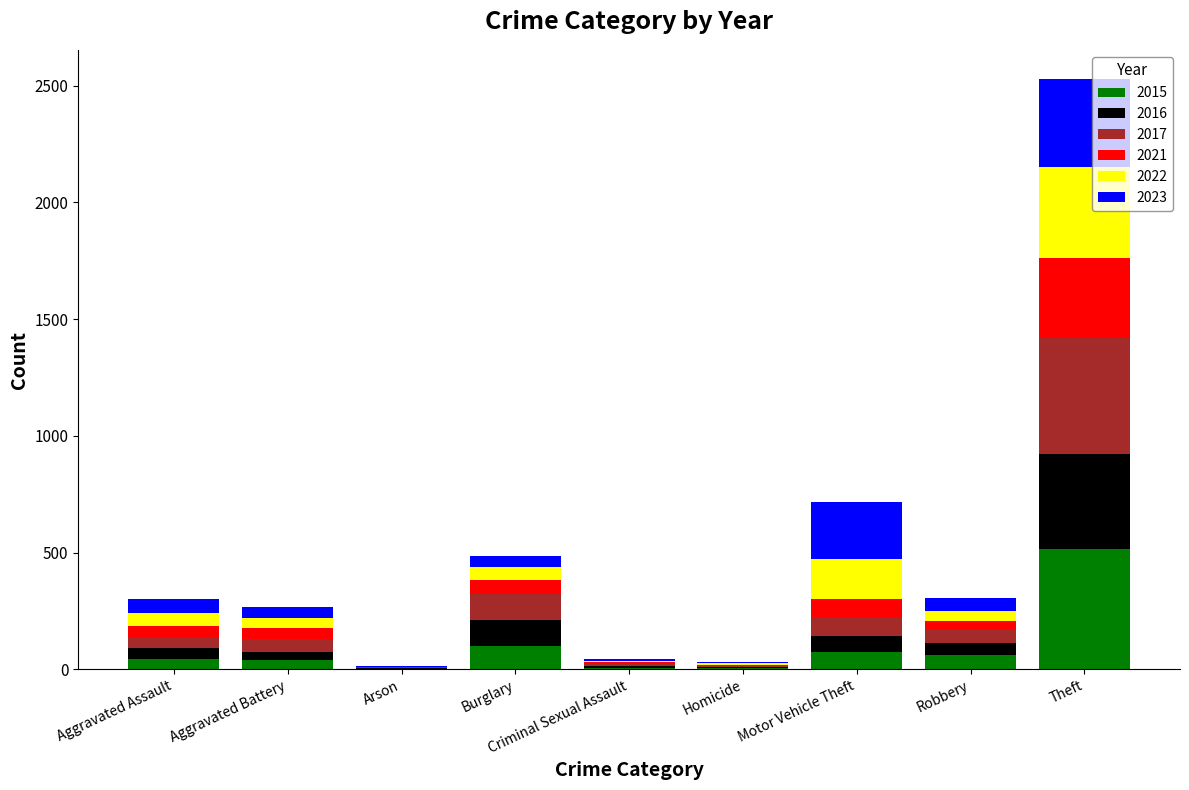

Which category has the highest value in the 2015 series?

Theft